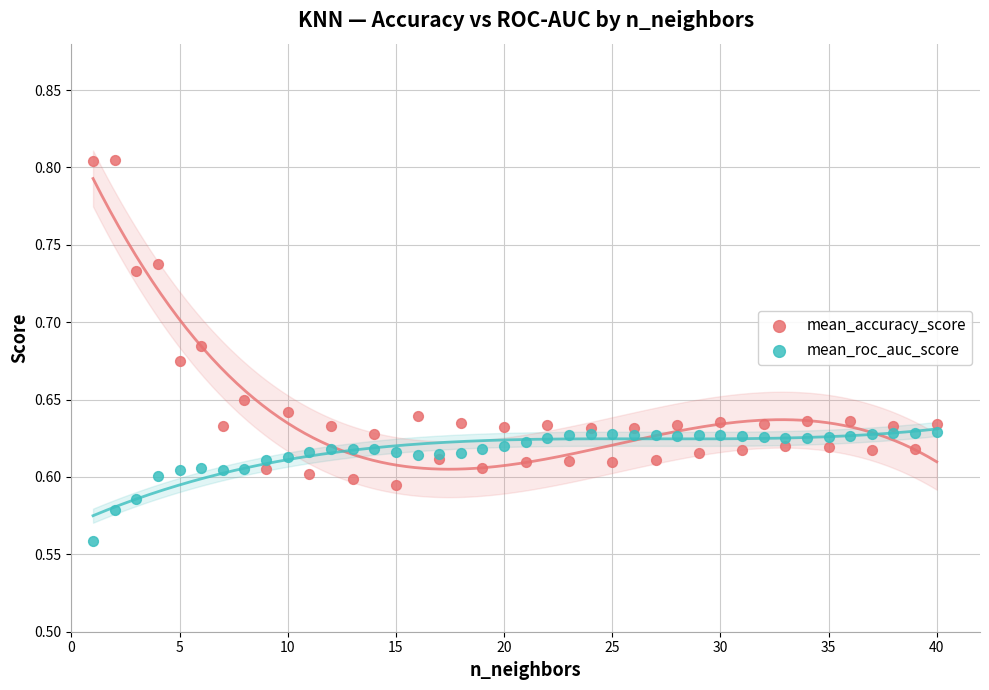

What is the X range (max minus min) for the scatter plot?

39.0